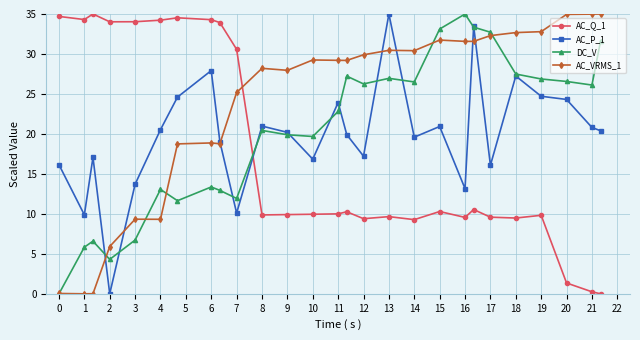

What is the value of the DC_V point at the 9th from the left?

12.9